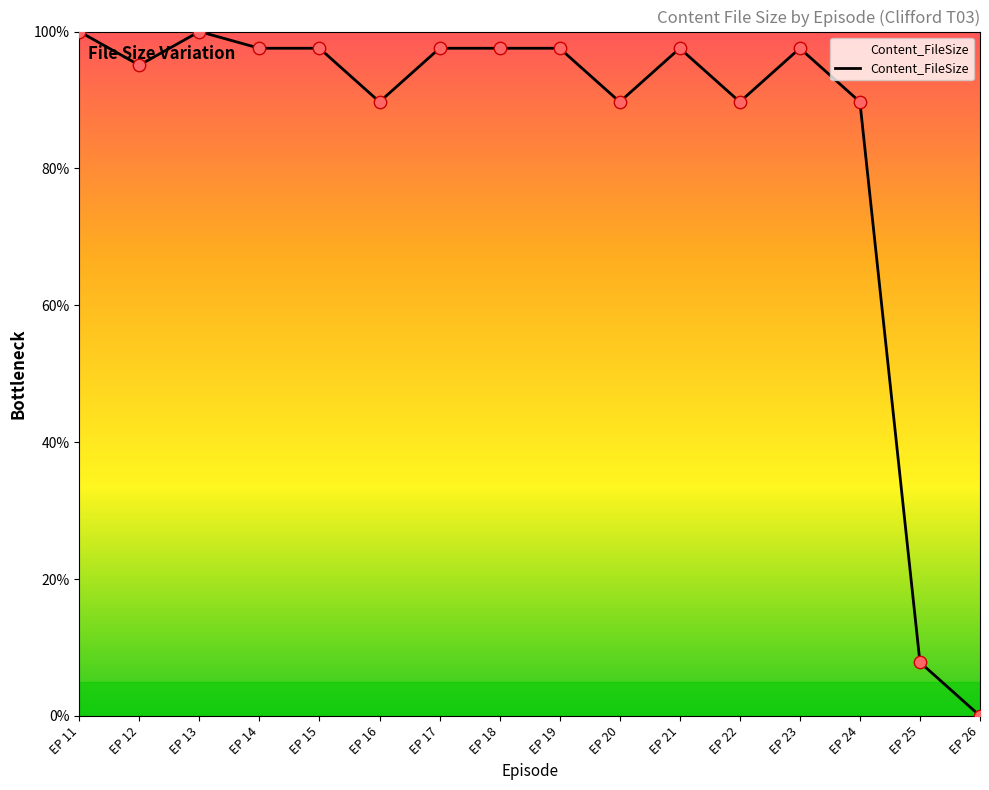

What is the change in value from EP 21 to EP 22?

-7.8